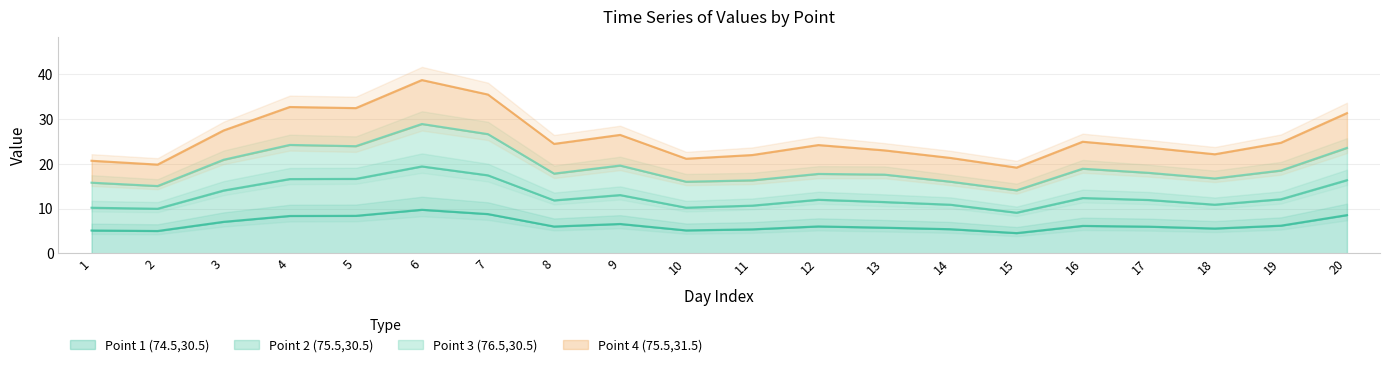

Which series has the largest total across all categories?

Point 4 (75.5,31.5)